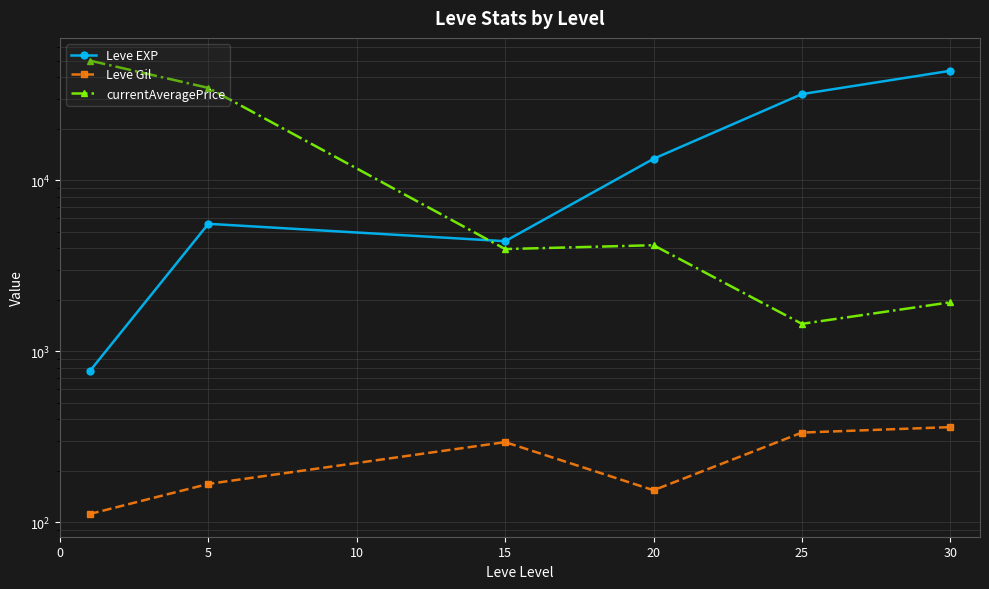

Reading left to right, extract all data points from this chart.

Leve EXP: 765.0	5573.3	4410.0	13373.3	31958.0	43730.0
Leve Gil: 112.0	168.0	295.0	154.3	335.4	361.0
currentAveragePrice: 50184.0	34736.0	3967.0	4178.0	1449.4	1937.2